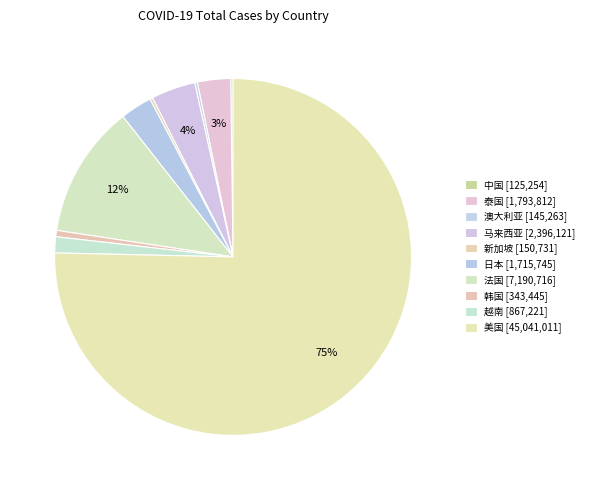

Is it true that 马来西亚 is 4% of the pie?

True